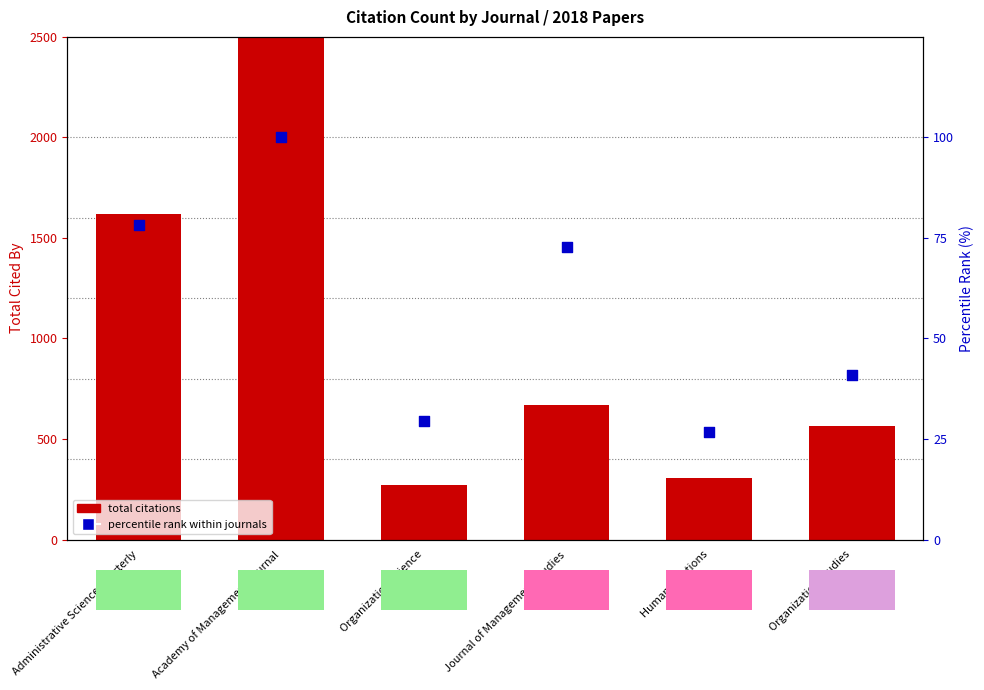

Which series reaches the minimum Y coordinate?

percentile rank within journals